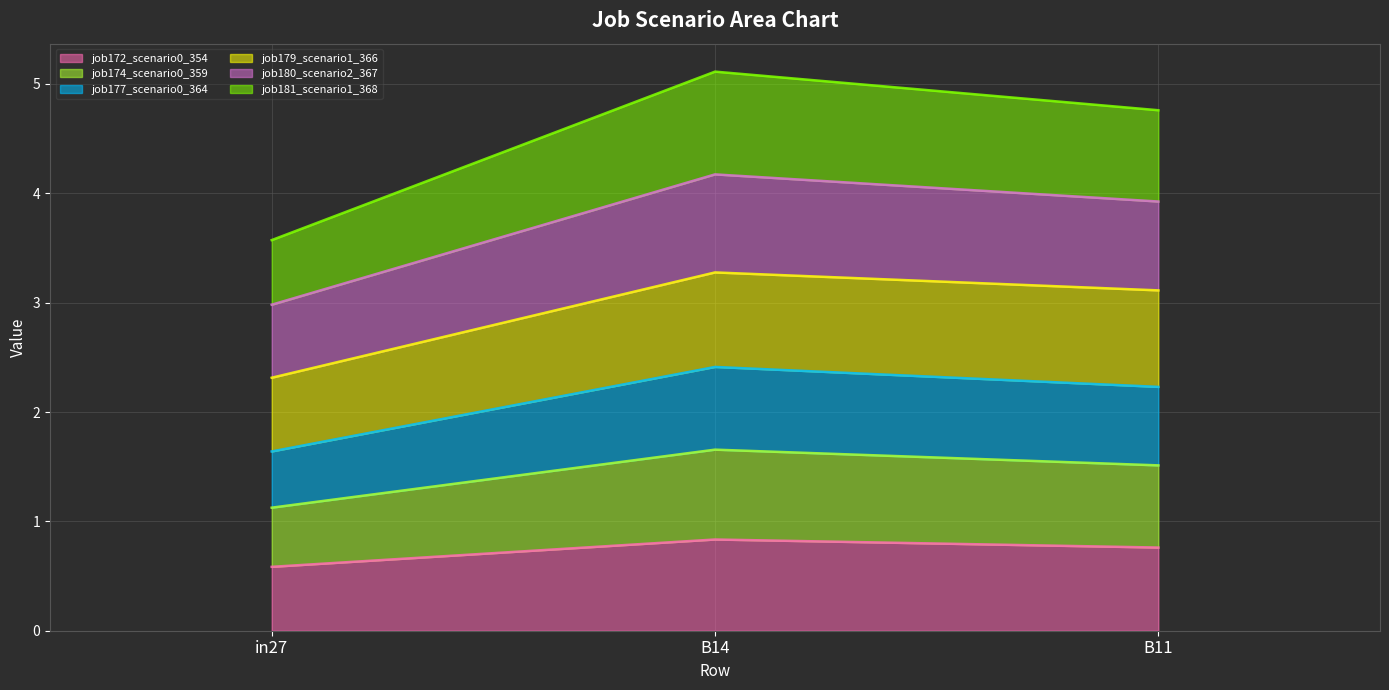

What is the maximum value for job172_scenario0_354?

0.8